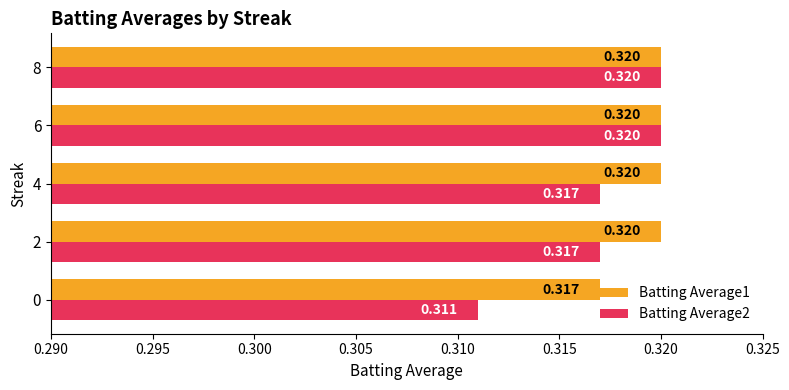

Is the value of Batting Average1 at 6 greater than the value of Batting Average2 at 4?

Yes